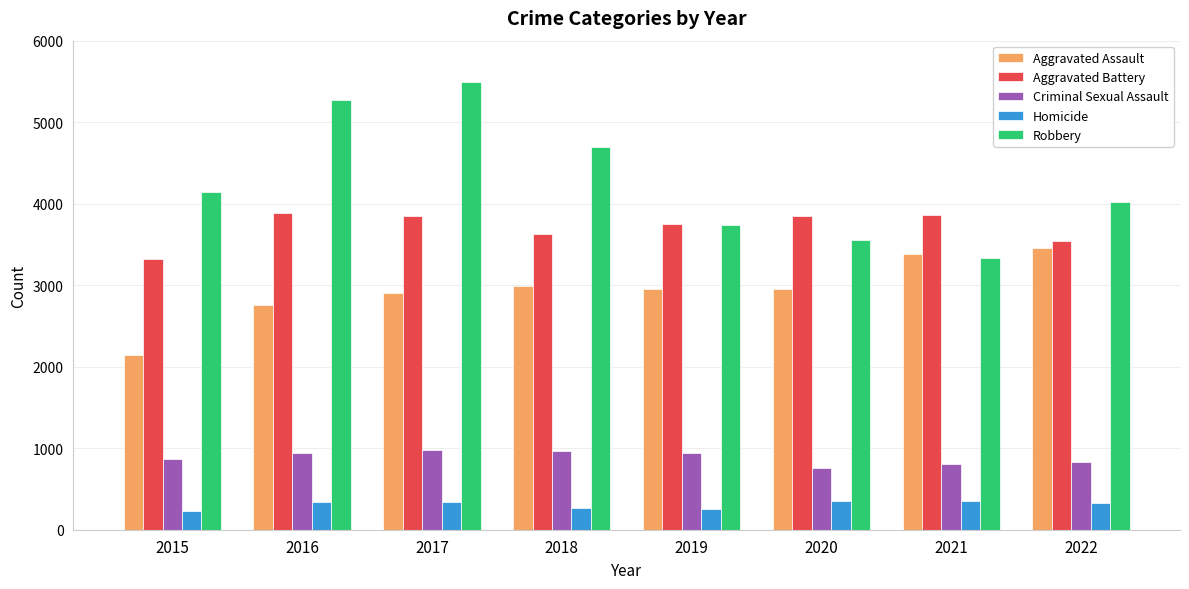

What is the difference between the maximum and minimum values in the Aggravated Battery series?

570